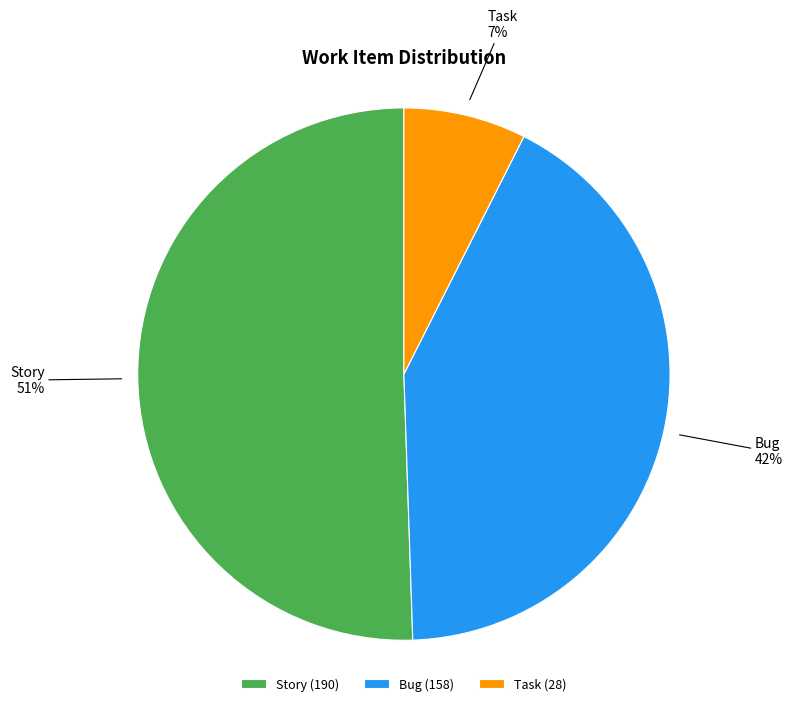

The Story slice represents 51% of the pie. True or false?

True